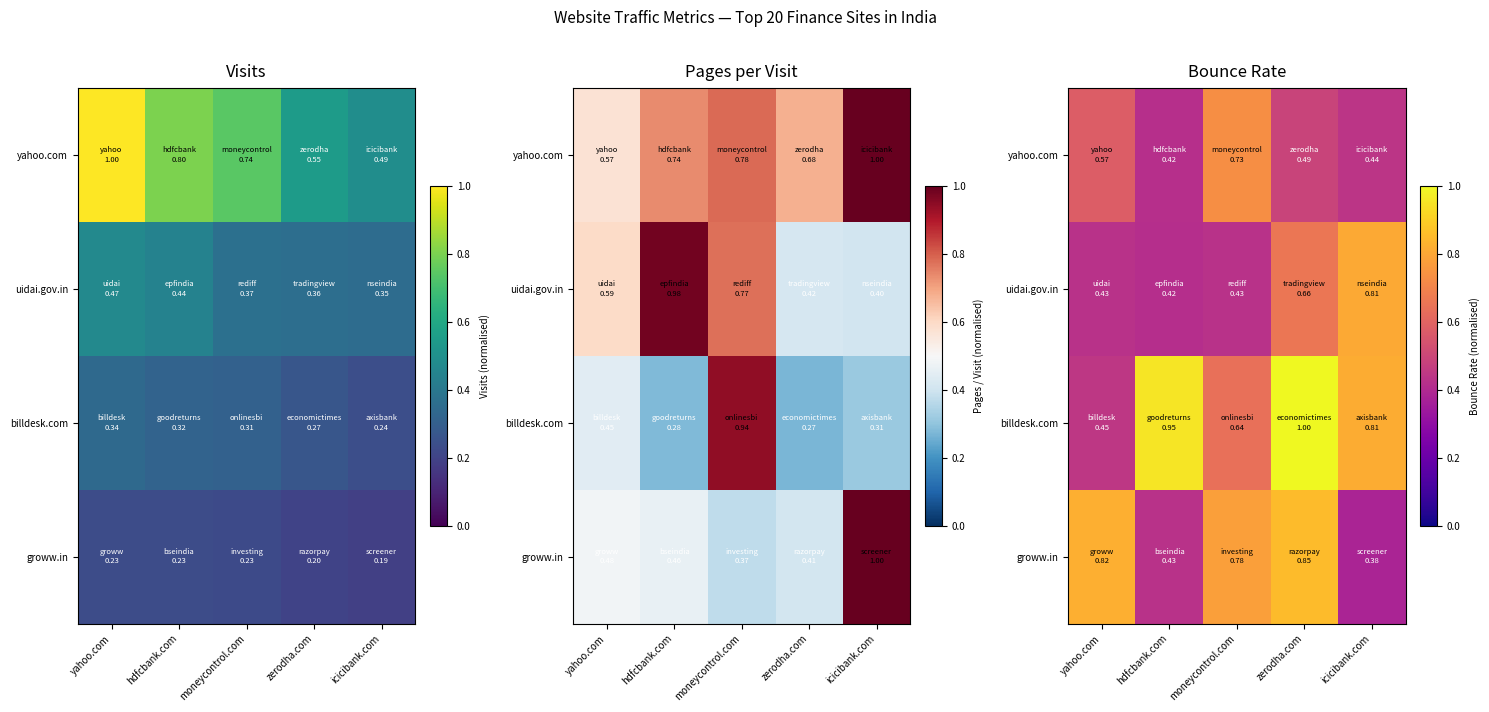

List the labels in order of groww.in value, smallest first.

icicibank.com, hdfcbank.com, moneycontrol.com, yahoo.com, zerodha.com